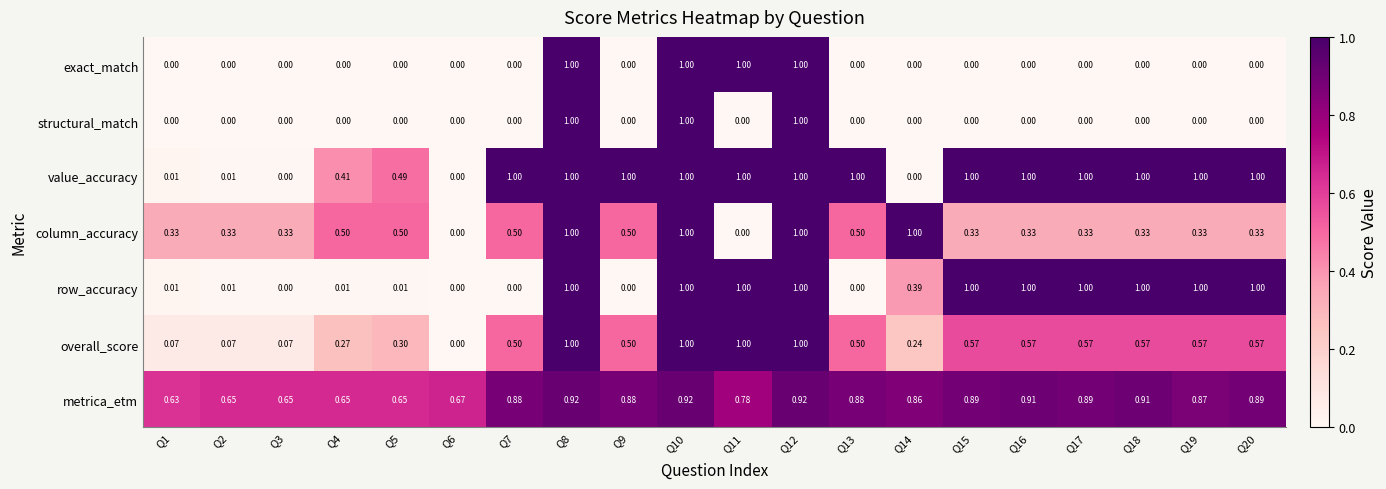

Is the value of metrica_etm at Q16 greater than the value of structural_match at Q15?

Yes